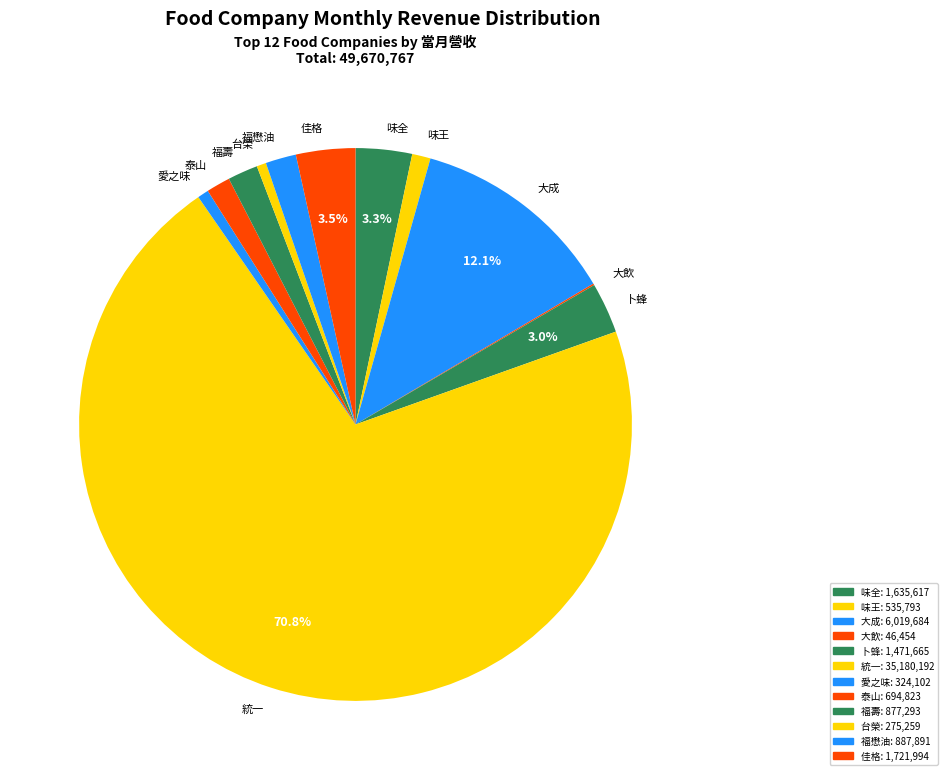

To the nearest percent, what portion does 福壽 represent?

2%